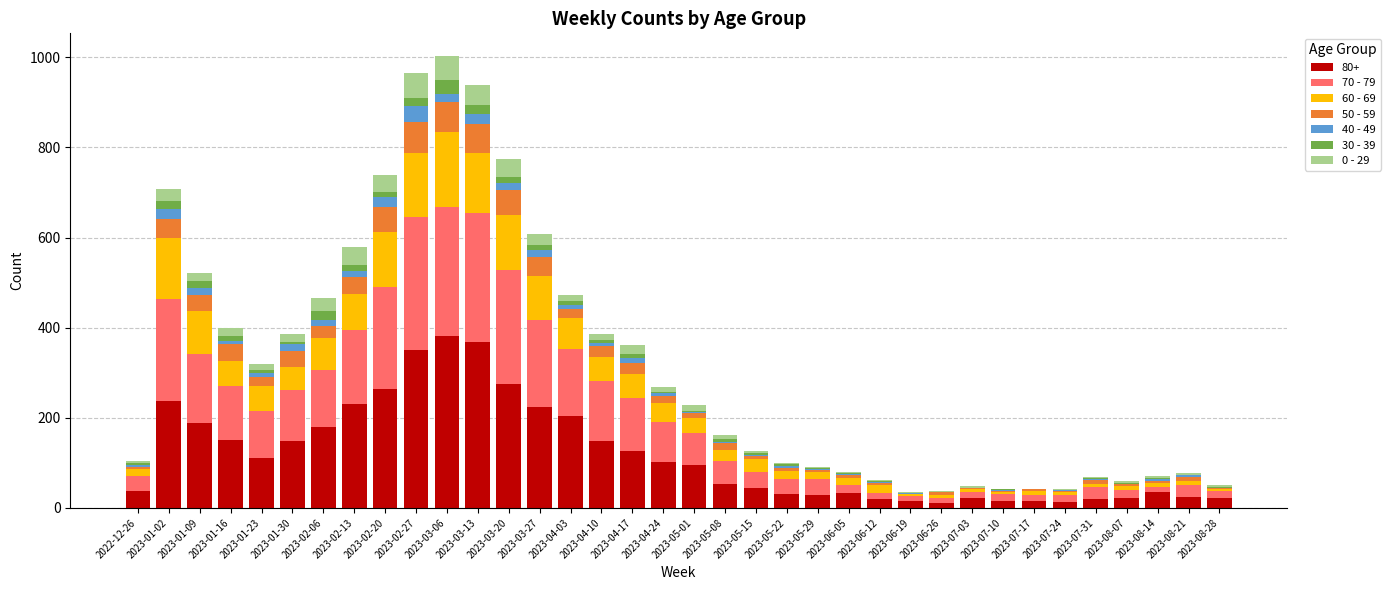

Count the number of categories in the chart.

36